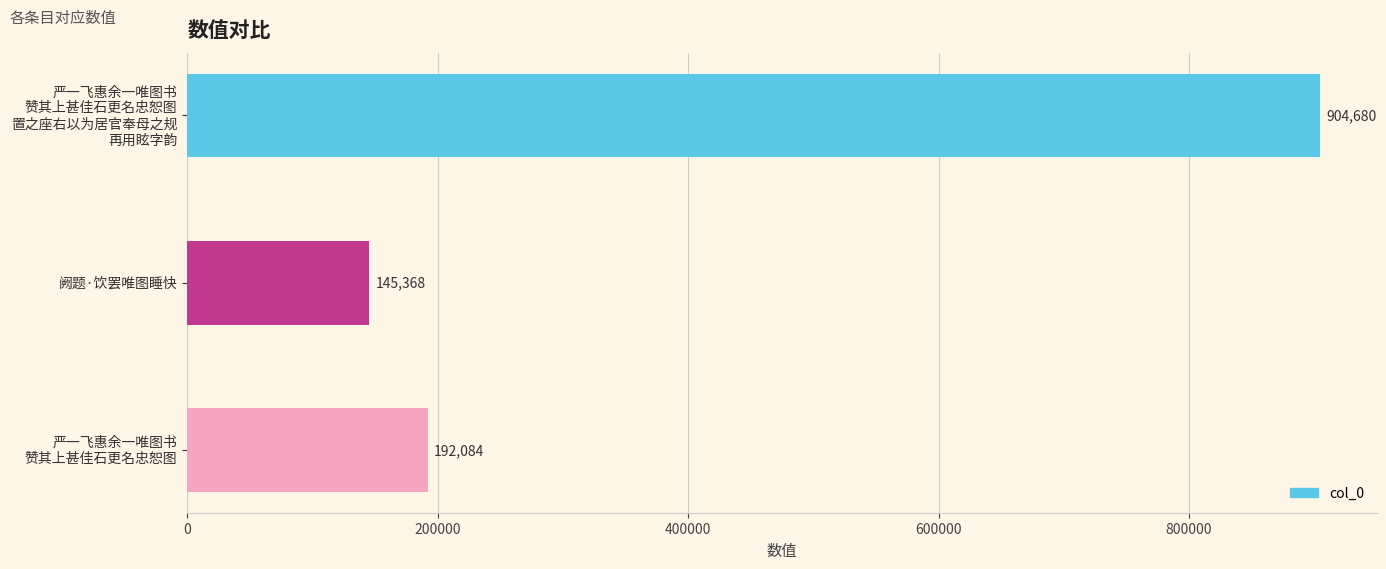

What is the difference between the second highest and minimum values?

46716